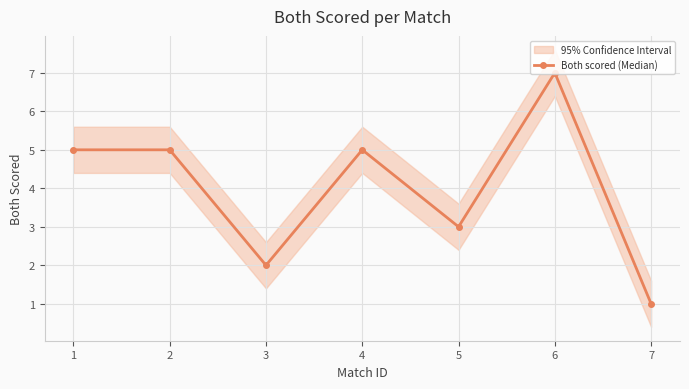

What is the average value?

4